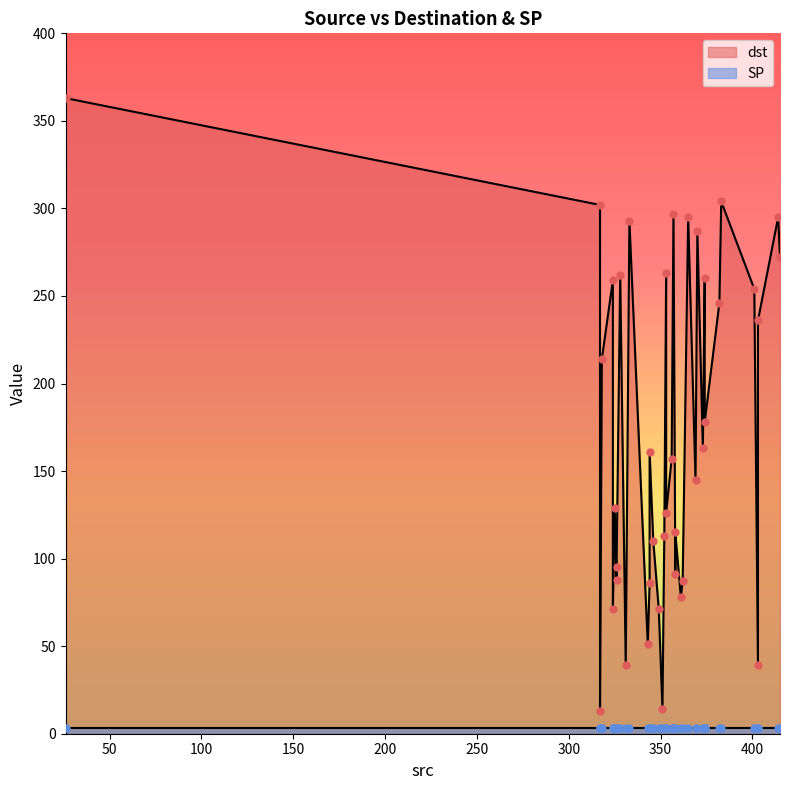

Which series has the widest spread of Y values?

dst